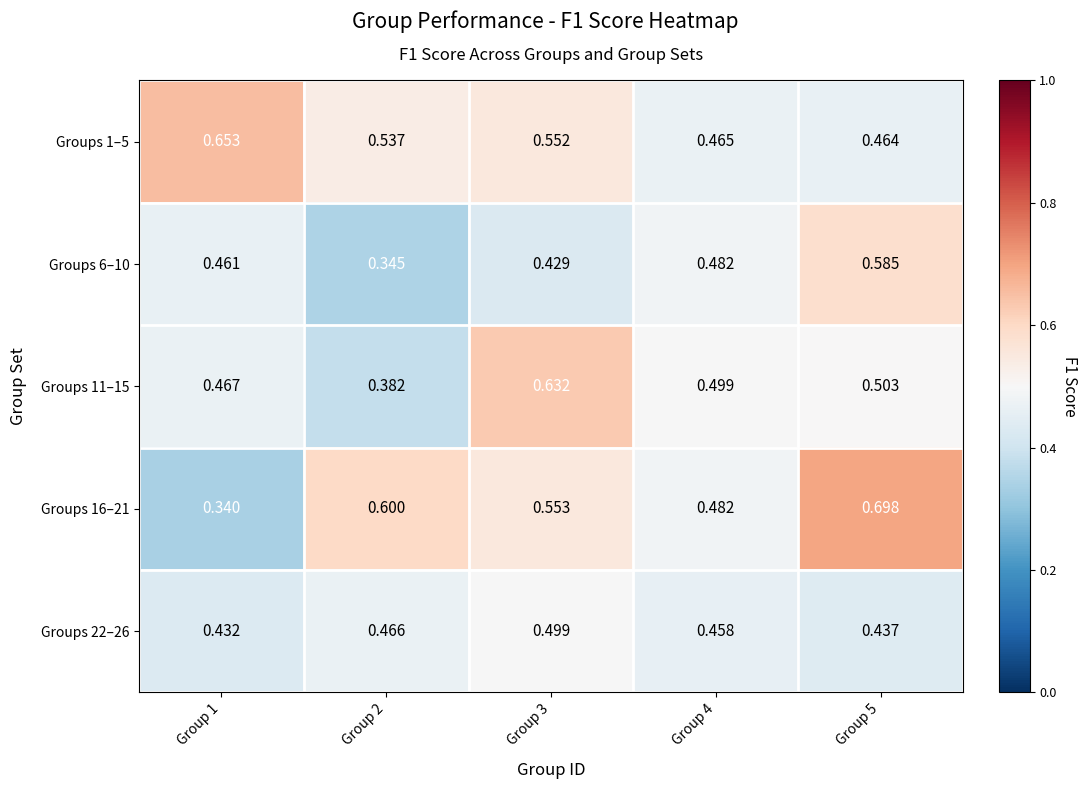

Which series has the largest total across all categories?

Groups 16–21